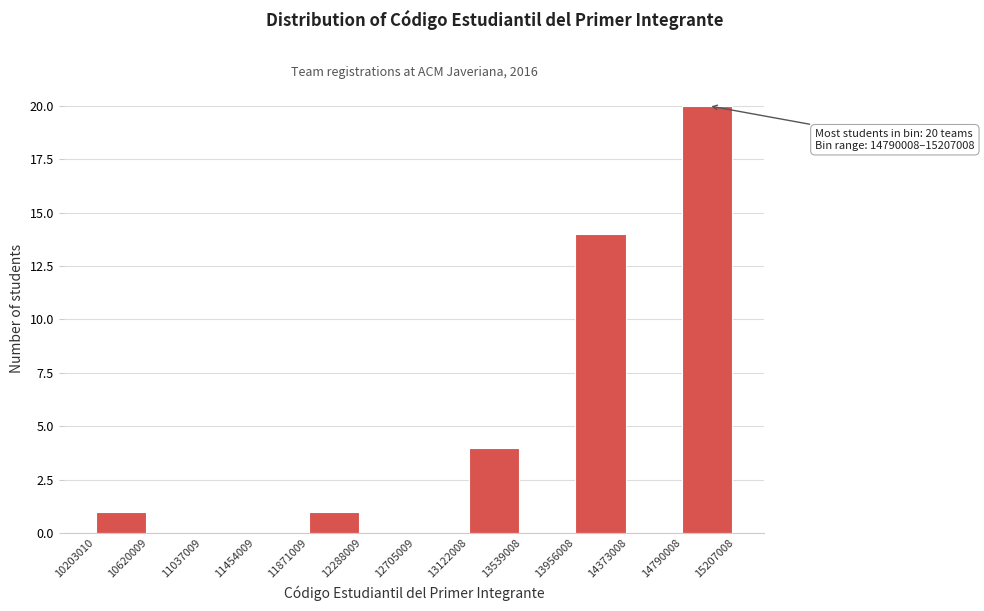

Which range on the x-axis has the tallest bar?

14790008 to 15207008